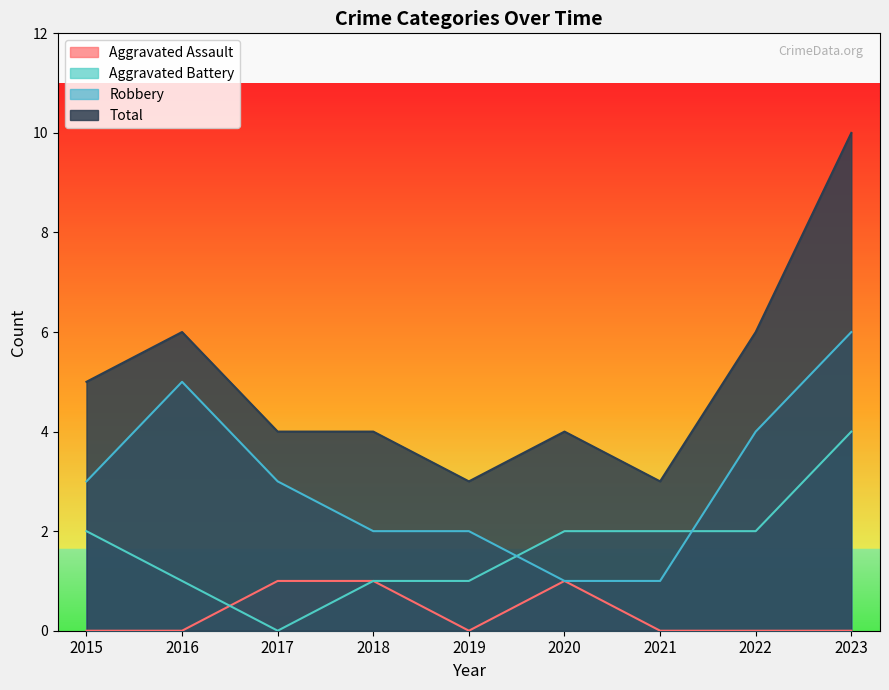

Which series has the largest total across all categories?

Total